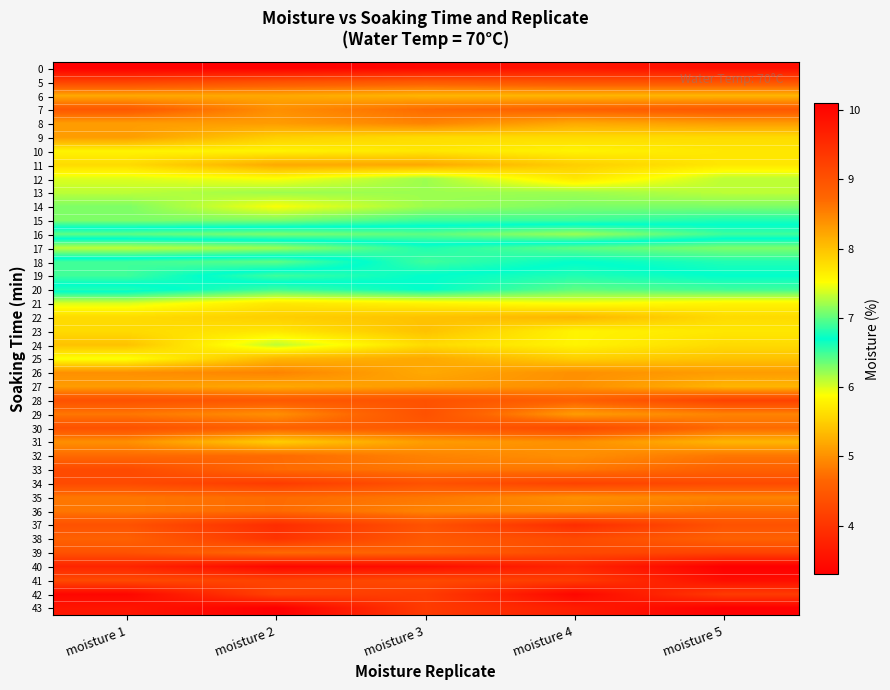

Rank the series at moisture 4 from lowest to highest value.

0, 5, 7, 8, 6, 11, 9, 12, 10, 13, 14, 17, 15, 18, 19, 20, 16, 21, 23, 24, 25, 22, 29, 26, 27, 31, 32, 35, 36, 33, 28, 30, 38, 39, 34, 41, 37, 40, 43, 42